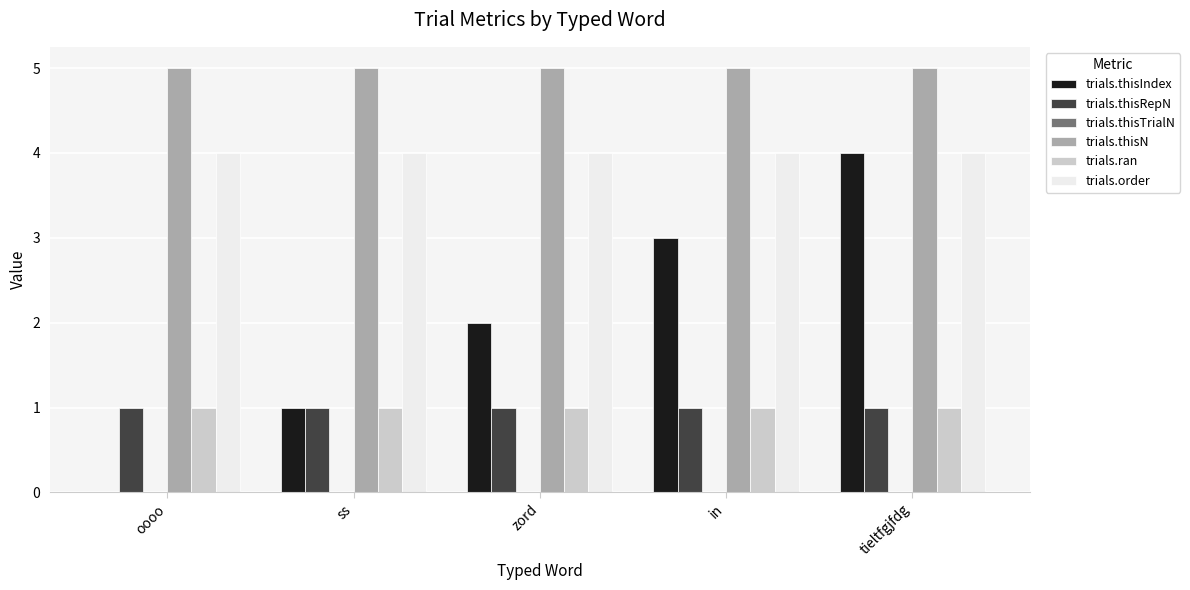

Are the bars grouped side by side (vs. stacked)?

Yes